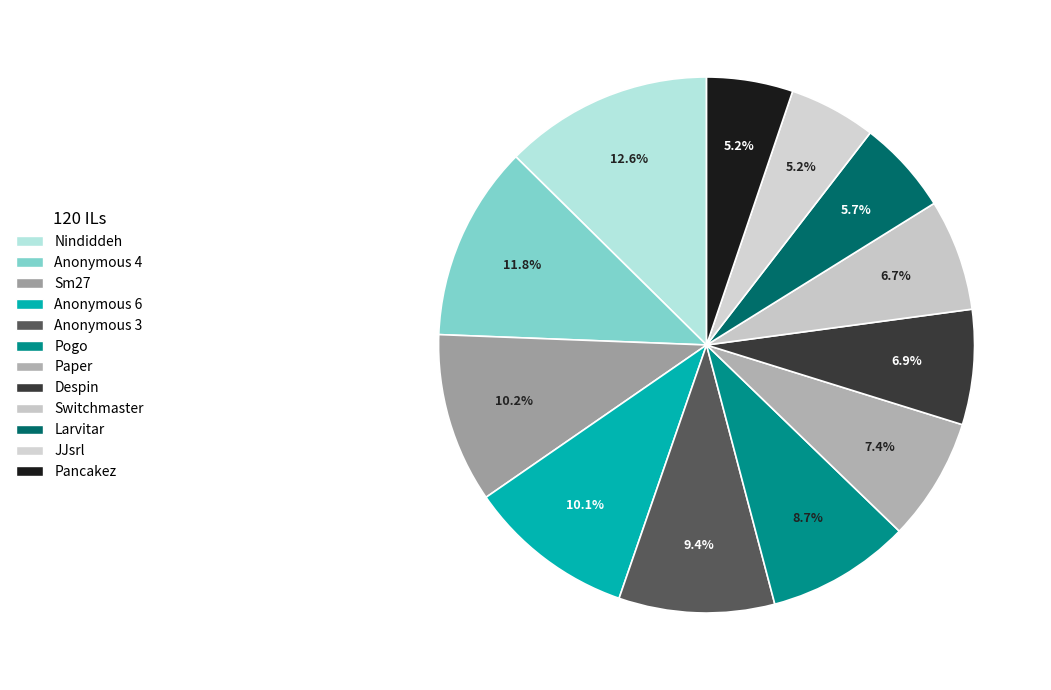

How many segments does this pie chart have?

12